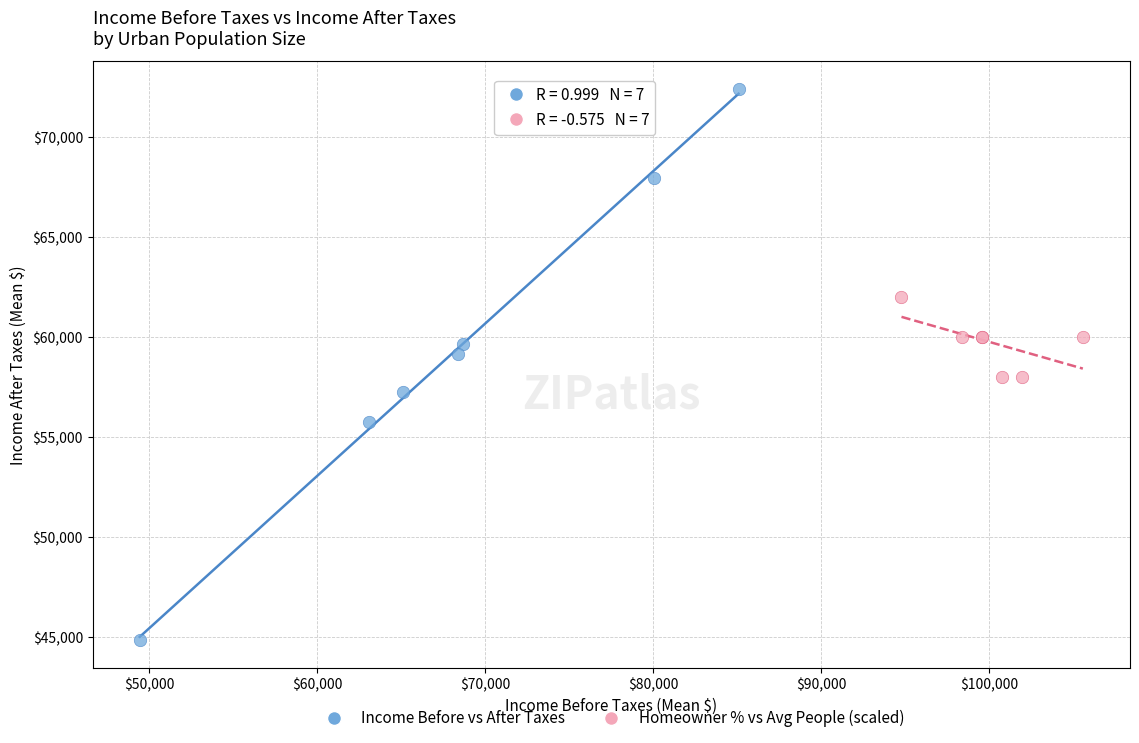

Which series contains the lowest Y value?

Income Before vs After Taxes